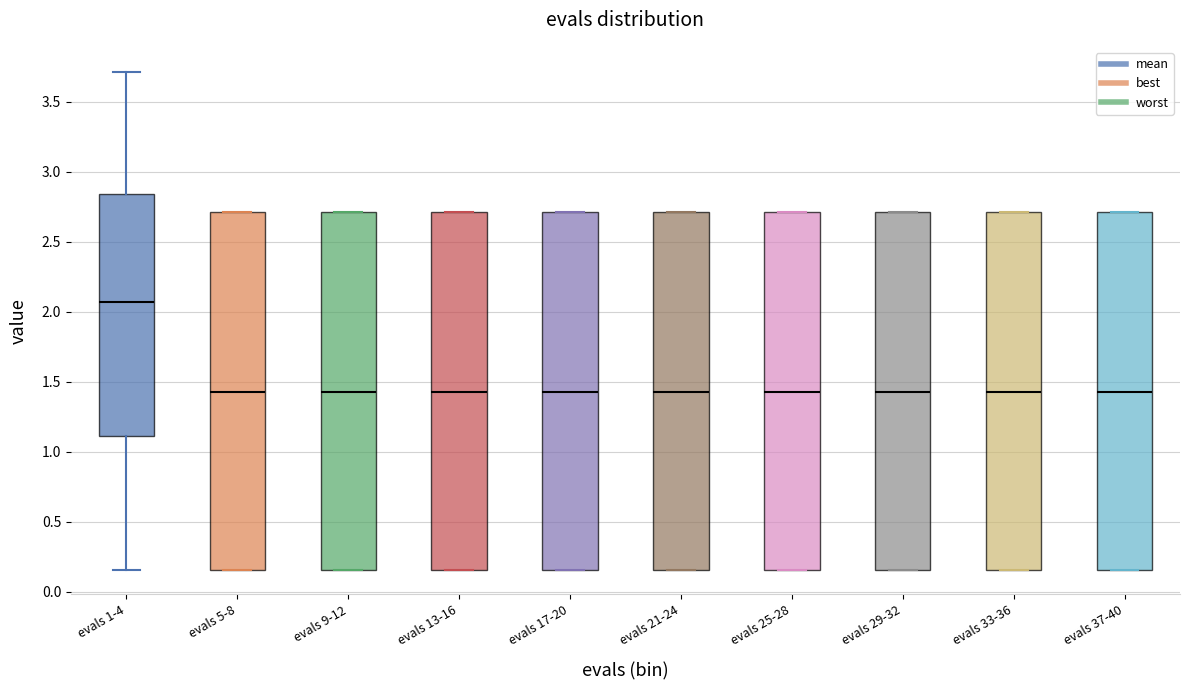

Reading left to right, transcribe this box plot: for each box, give where its median line is, the range the box spans, and where its two whiskers end, as read against the y-axis. The values are not printed on the chart, so give them approximately, as read against the axis.

evals 1-4: median 2.05, box 1.10 to 2.85, whiskers 0.15 to 3.70
evals 5-8: median 1.45, box 0.15 to 2.70, whiskers 0.15 to 2.70
evals 9-12: median 1.45, box 0.15 to 2.70, whiskers 0.15 to 2.70
evals 13-16: median 1.45, box 0.15 to 2.70, whiskers 0.15 to 2.70
evals 17-20: median 1.45, box 0.15 to 2.70, whiskers 0.15 to 2.70
evals 21-24: median 1.45, box 0.15 to 2.70, whiskers 0.15 to 2.70
evals 25-28: median 1.45, box 0.15 to 2.70, whiskers 0.15 to 2.70
evals 29-32: median 1.45, box 0.15 to 2.70, whiskers 0.15 to 2.70
evals 33-36: median 1.45, box 0.15 to 2.70, whiskers 0.15 to 2.70
evals 37-40: median 1.45, box 0.15 to 2.70, whiskers 0.15 to 2.70